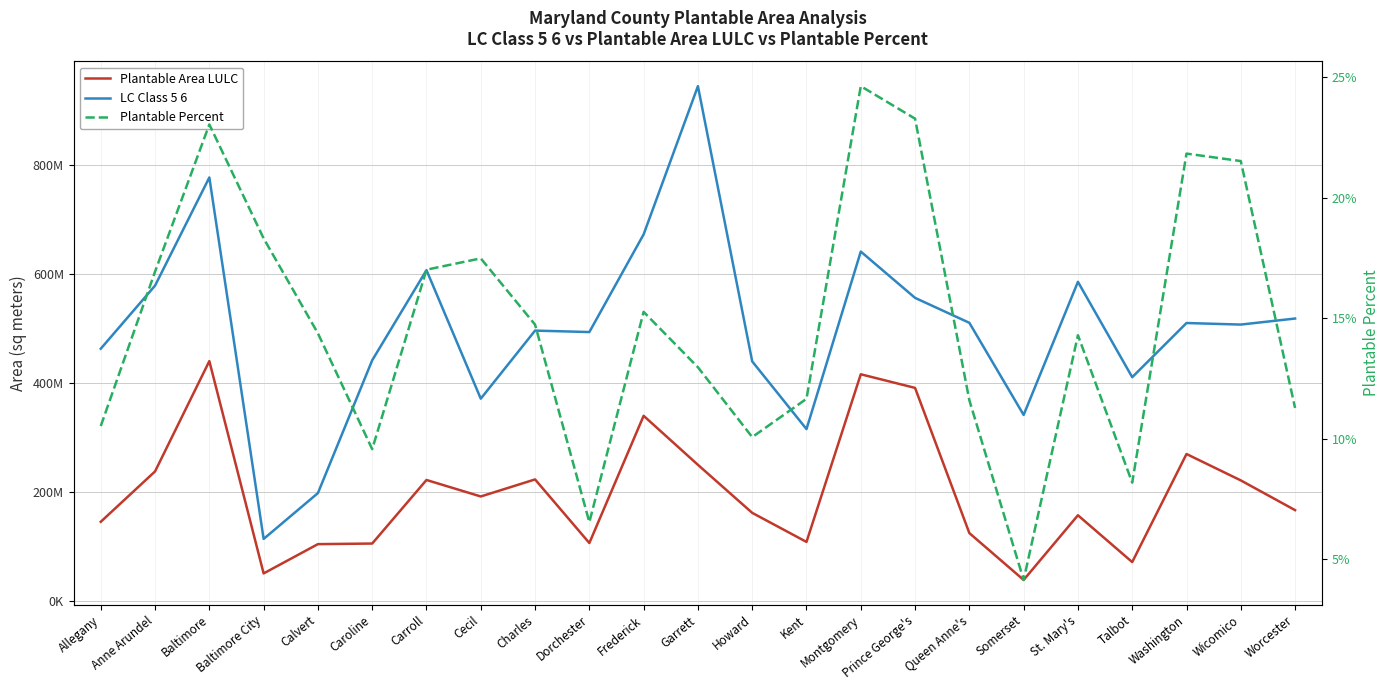

At which category does Plantable Area LULC reach its first local valley?

Baltimore City